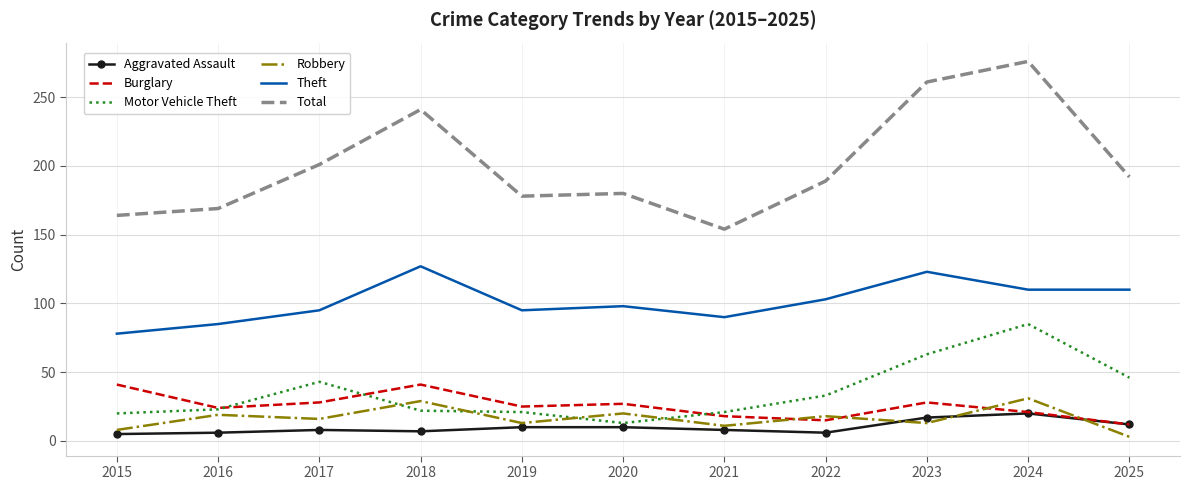

Where do Aggravated Assault and Robbery first cross each other?

2022 and 2023